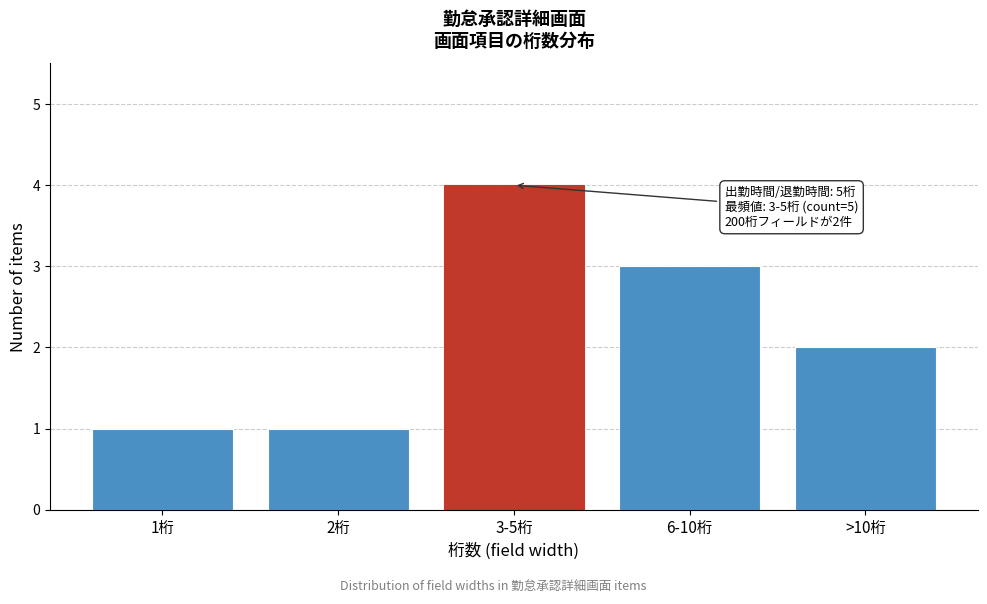

Reading left to right, extract all data points from this chart.

1	1	4	3	2